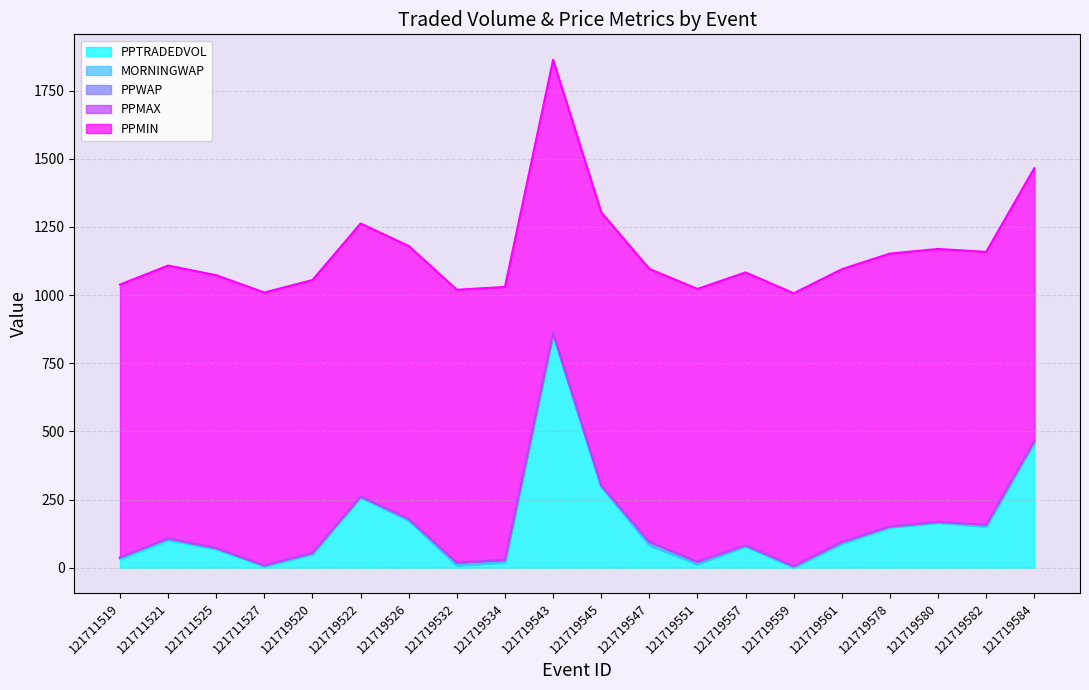

What is the value of the PPMIN point at the 5th from the left?

1001.0